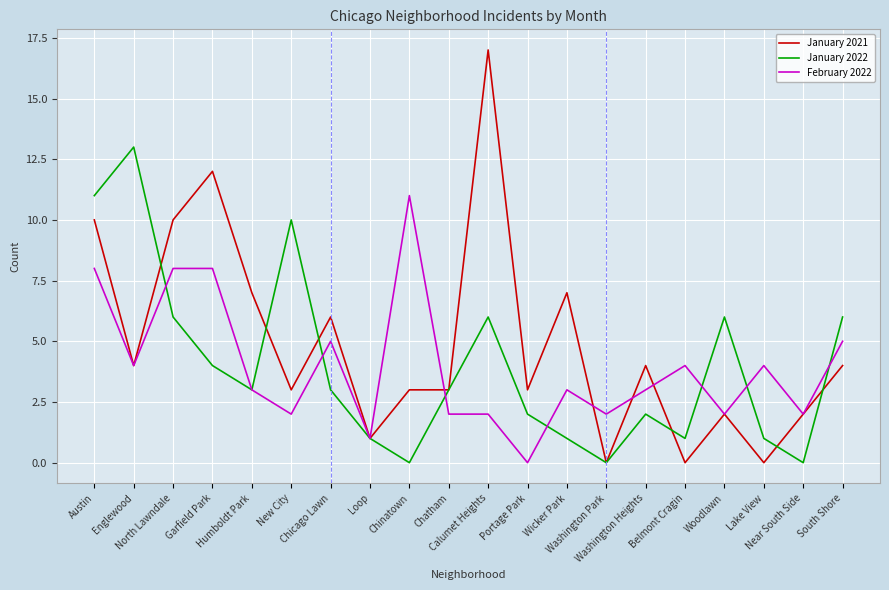

Which series has the largest range (max minus min)?

January 2021